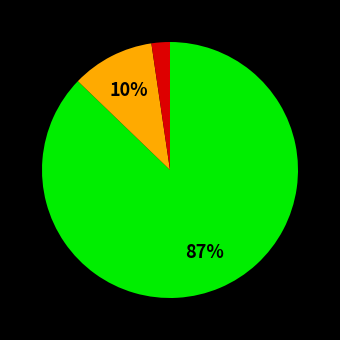

Does any single category account for the majority?

Yes